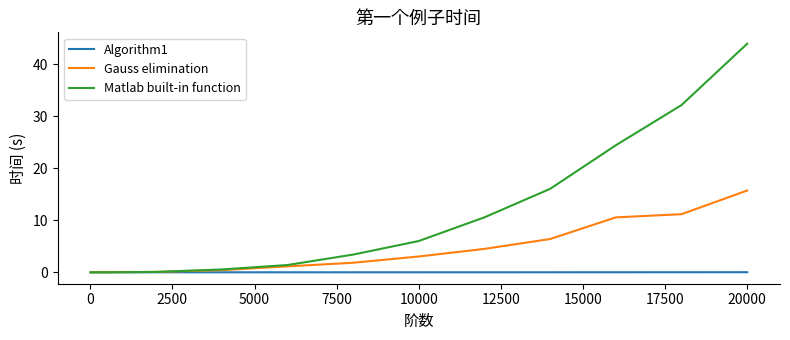

What are all the series names shown in the legend?

Algorithm1, Gauss elimination, Matlab built-in function